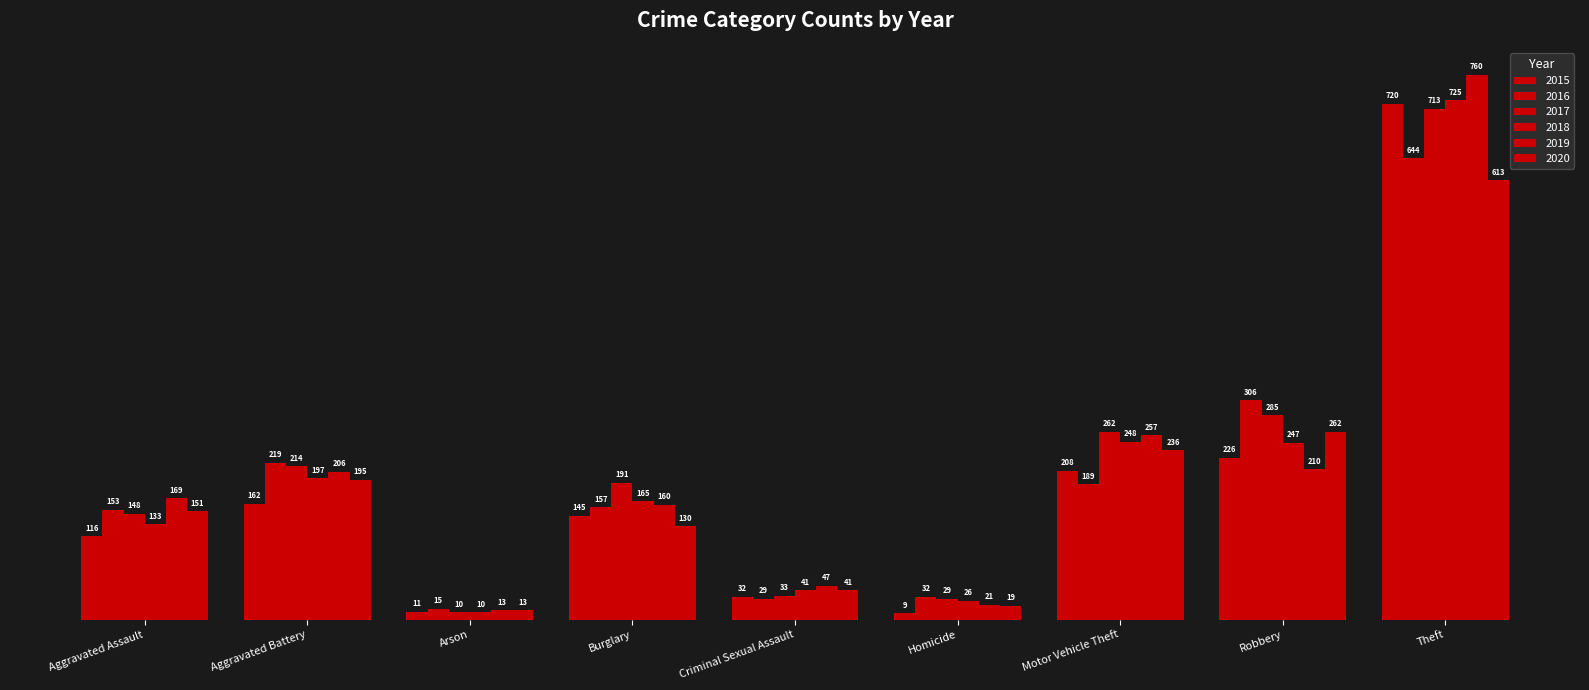

List the series in order of their peak value, highest first.

2019, 2018, 2015, 2017, 2016, 2020